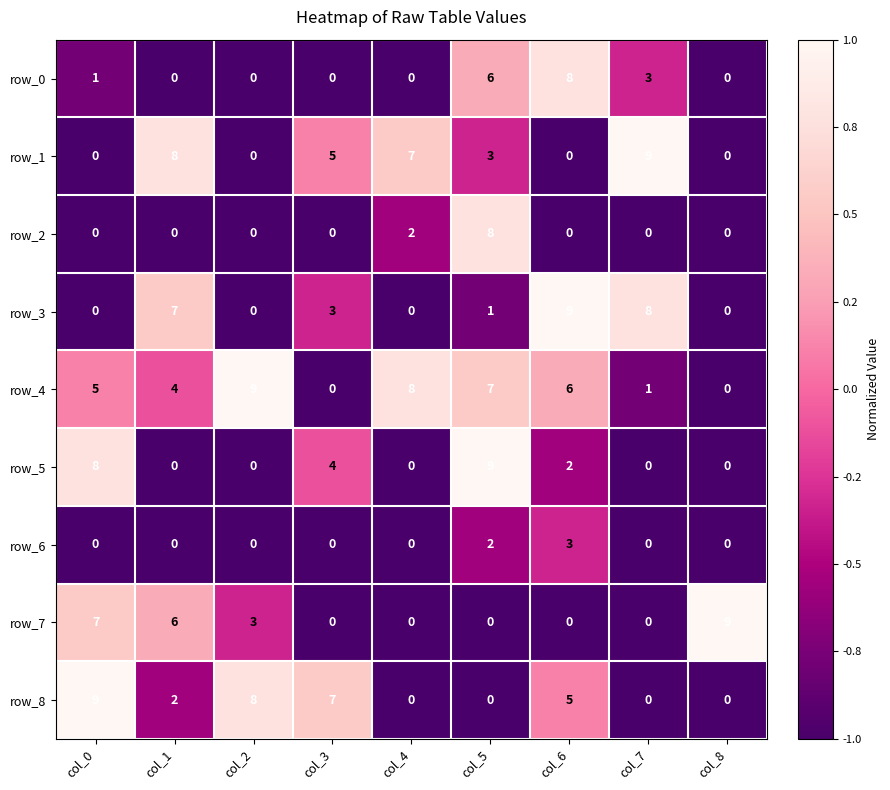

The row_5 series shows 9 at col_5. True or false?

True